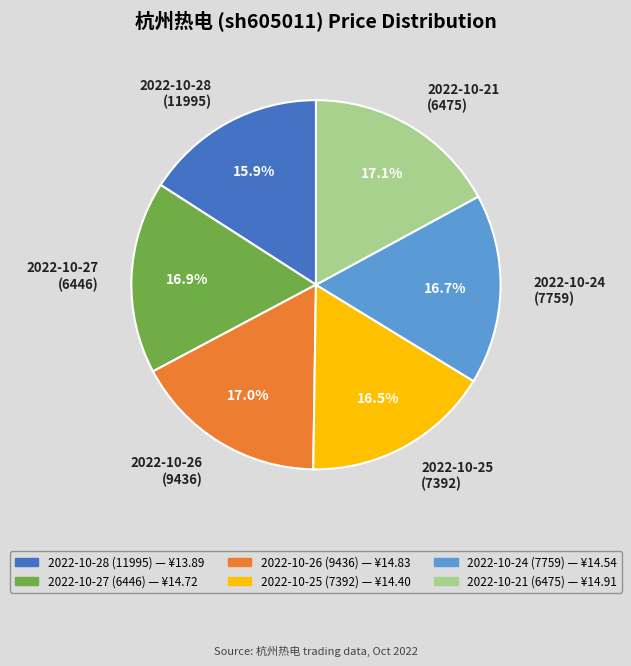

Does 2022-10-27 (6446) represent more than half of the total?

No